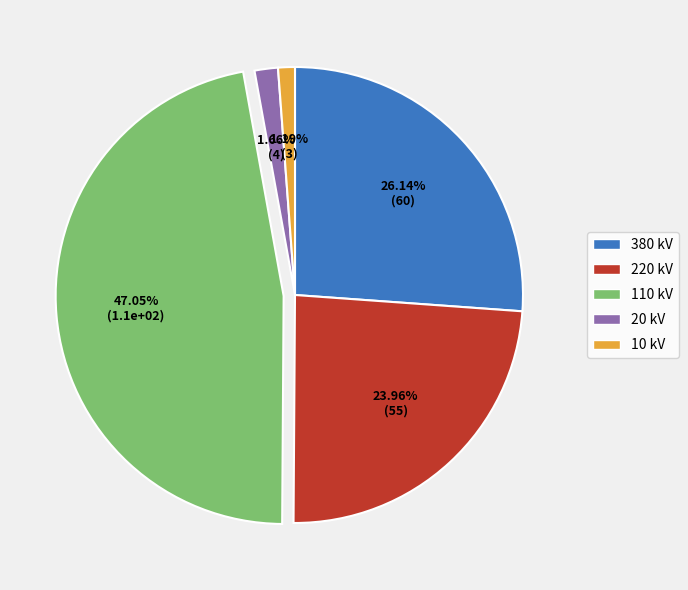

Combined, do 10 kV and 380 kV account for over 50%?

No